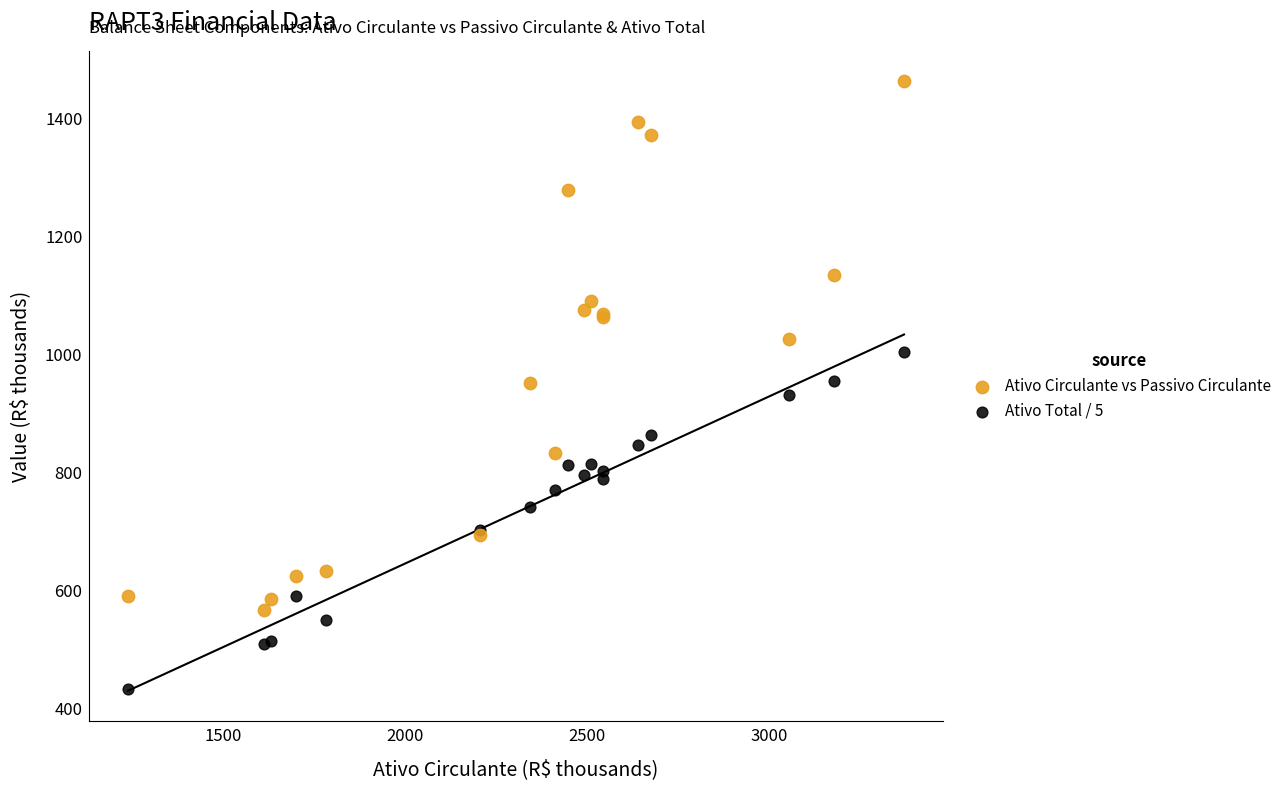

Which series has the widest spread of Y values?

Ativo Circulante vs Passivo Circulante